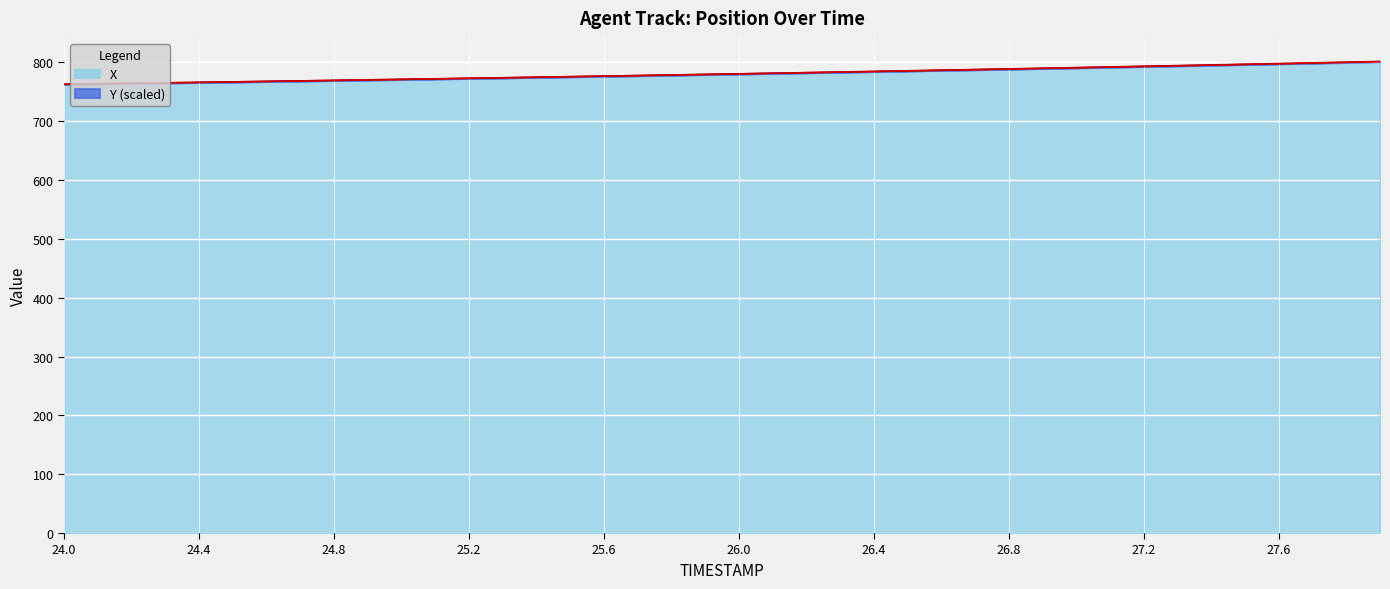

True or false: Y has a value of 248.1 at 27.5.

False